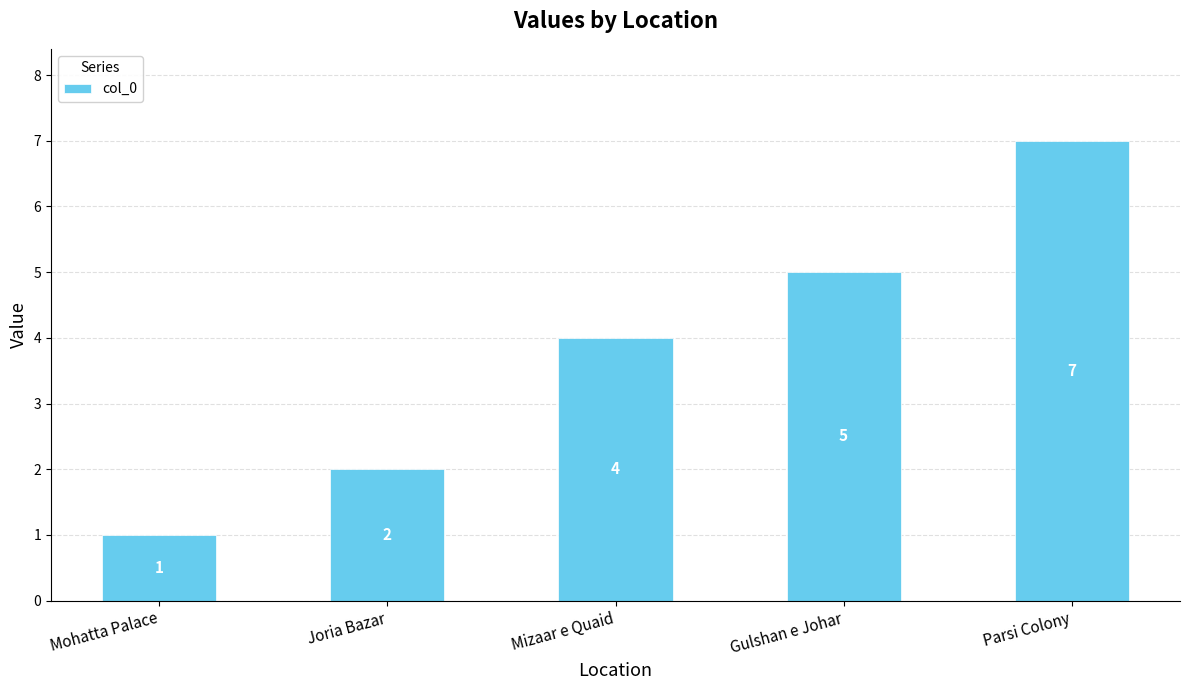

Count the number of data series in this chart.

1